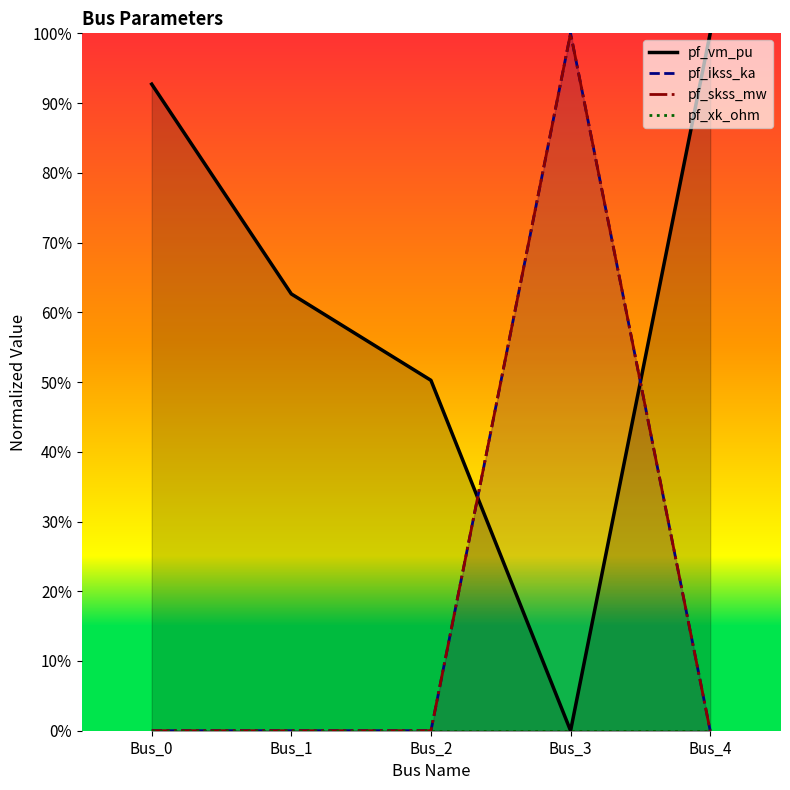

Which series has the widest spread of values?

pf_ikss_ka